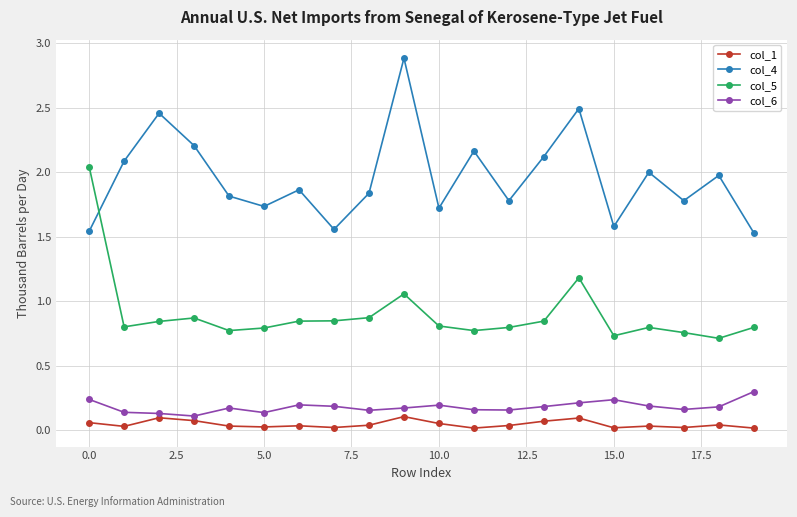

In col_4, how many points are lower than both neighbors (excluding endpoints)?

6